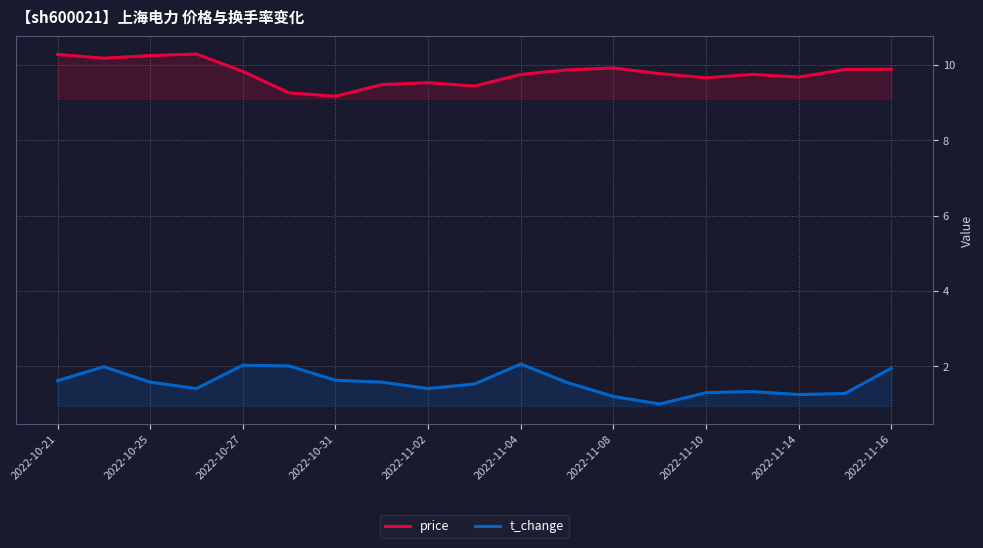

The value of price at 2022-11-10 is 4.4. True or false?

False